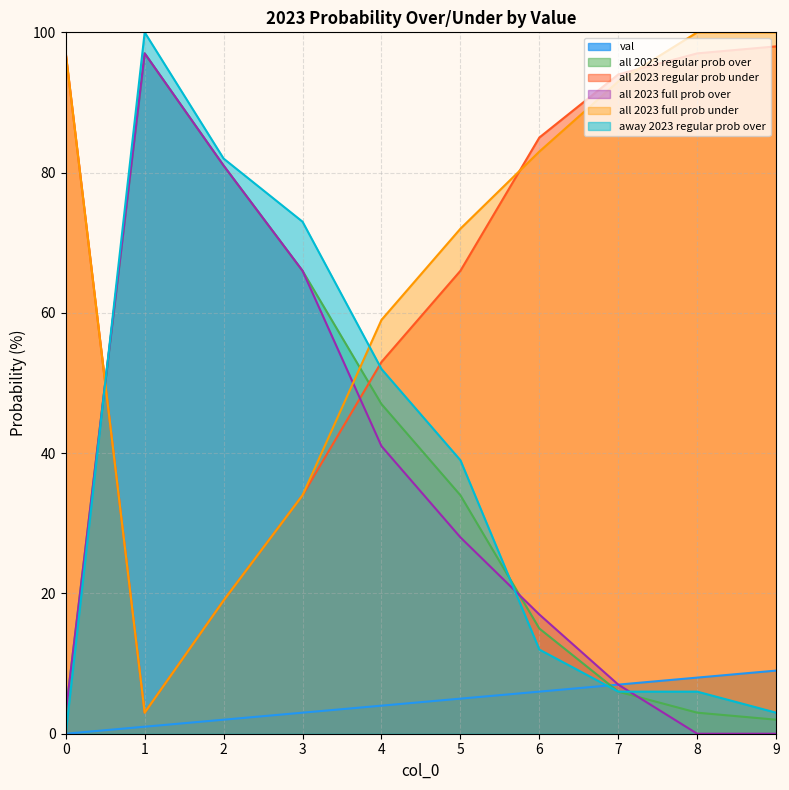

True or false: all 2023 full prob under has a value of 97 at 0.

True